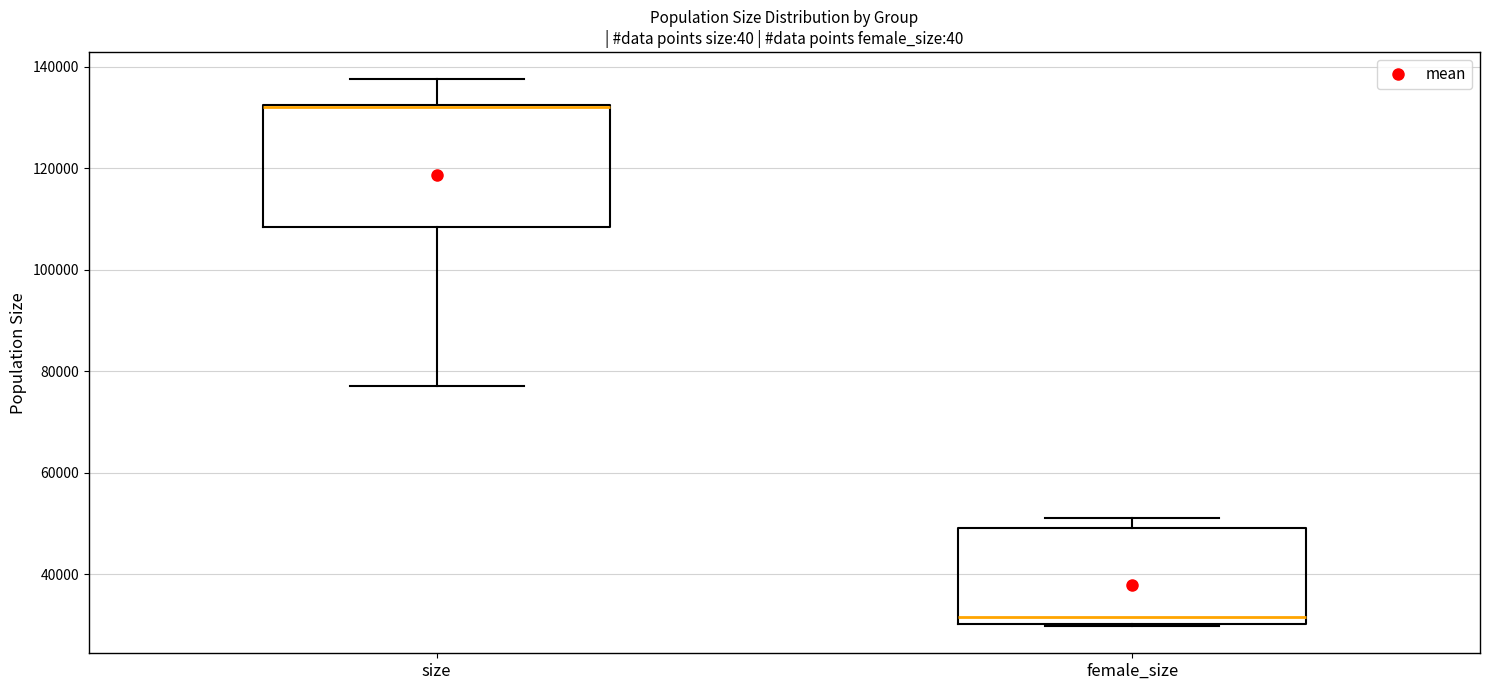

Where is the upper edge of the box for female_size on the y-axis? The values are not printed on the chart, so give them approximately, as read against the axis.

50000